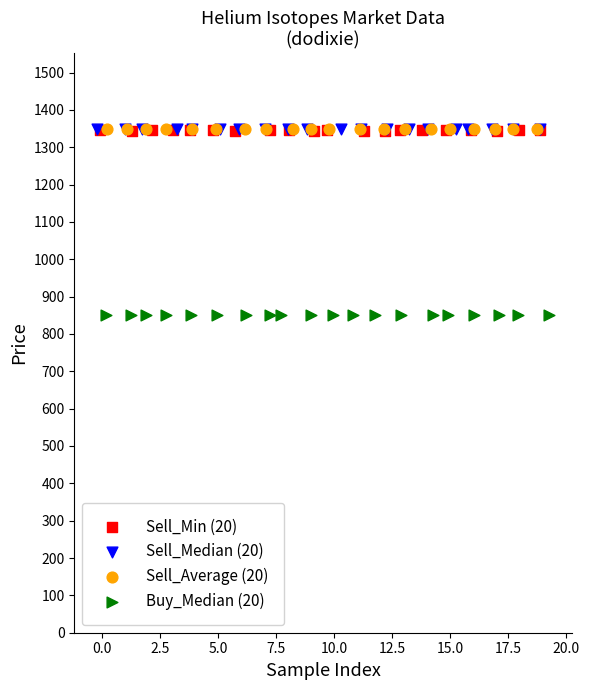

Which series reaches the minimum Y coordinate?

Buy_Median (20)